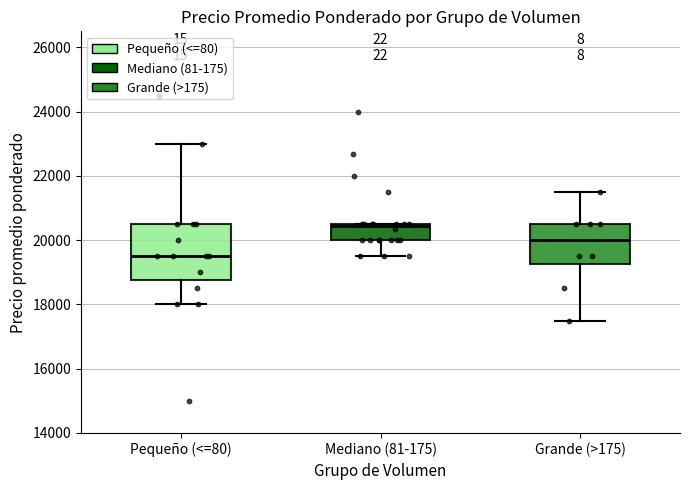

Which box has the highest median line?

Mediano (81-175)